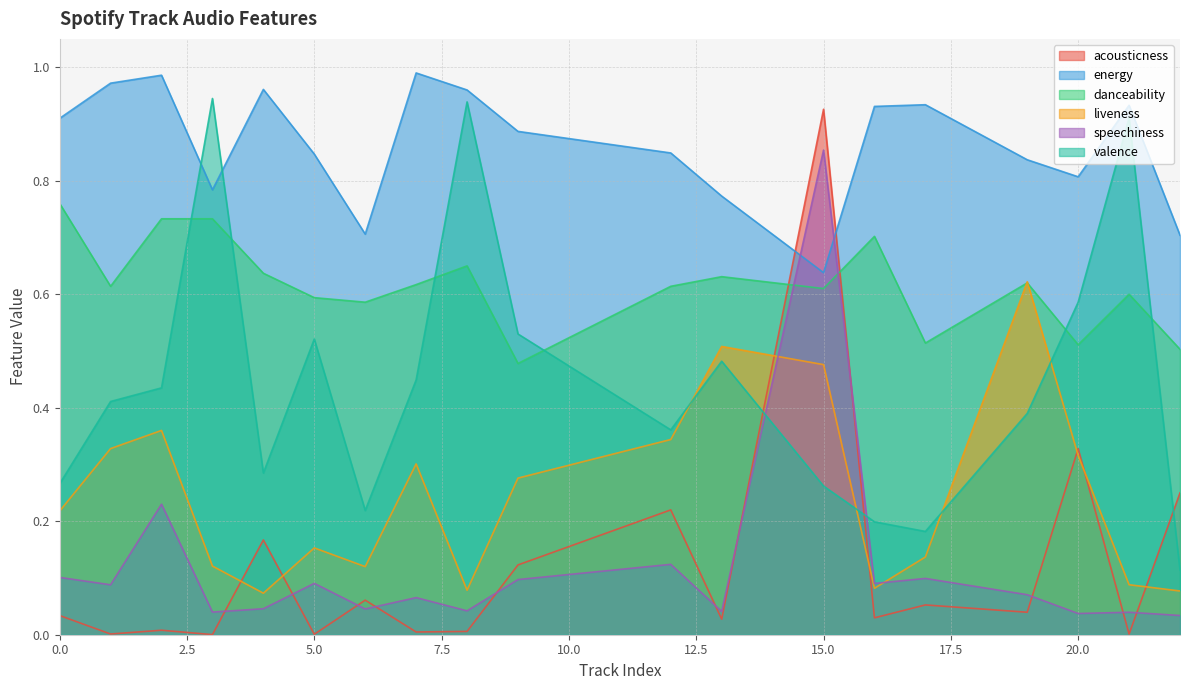

Where is energy nearest to the value 0?

15.0